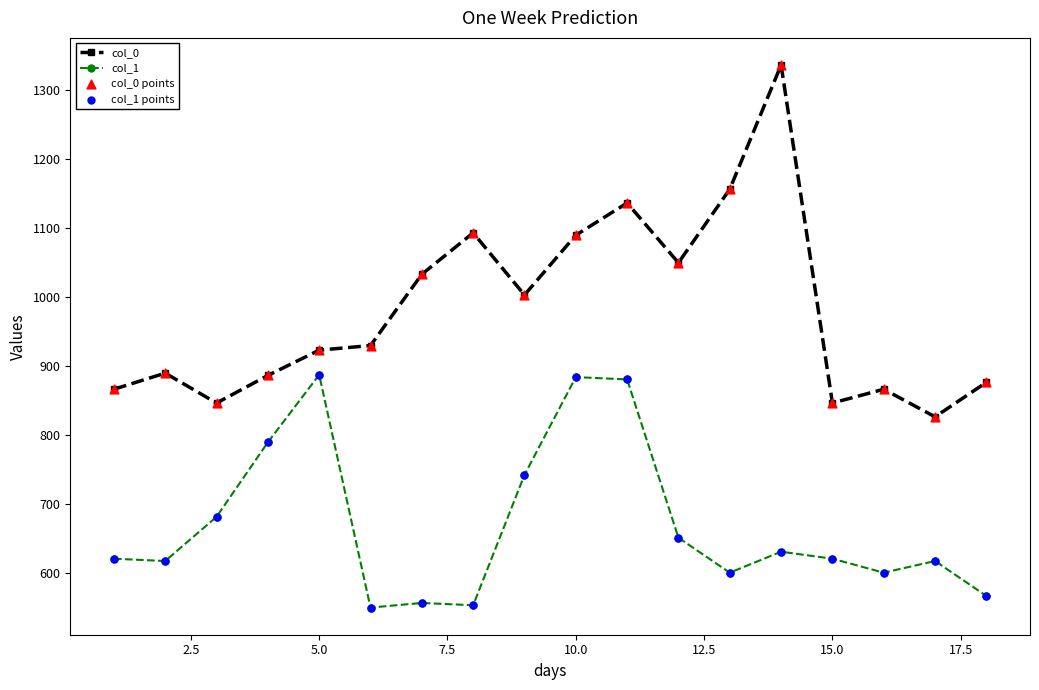

Which series has the widest spread of values?

col_0